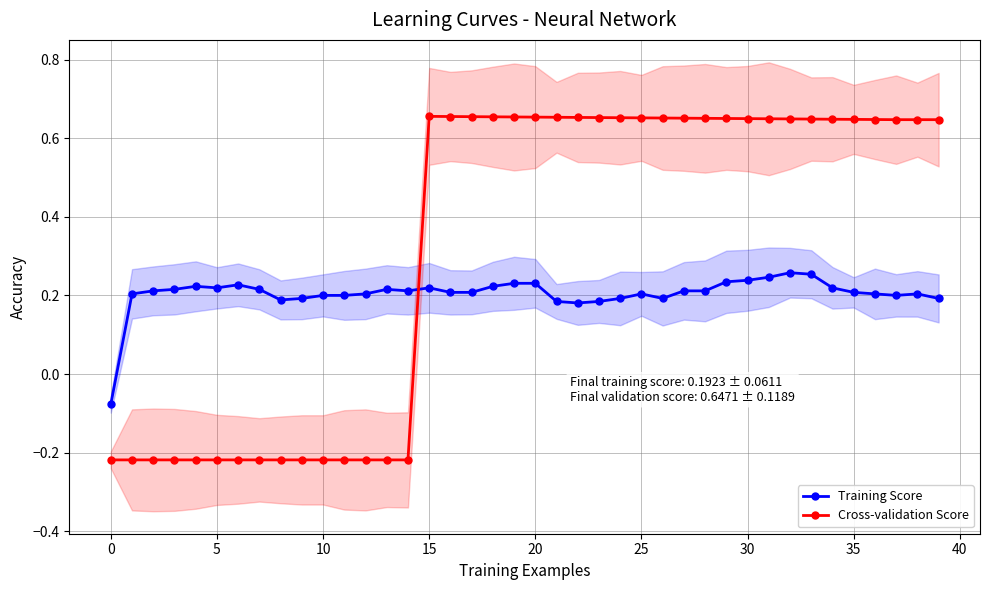

At which category is the sum across all series the highest?

32